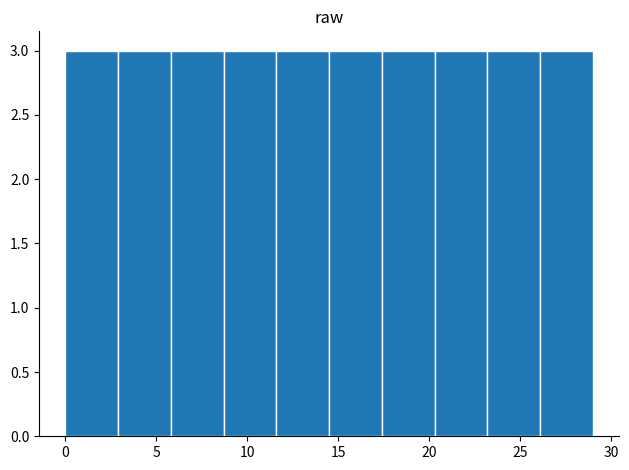

Reading left to right, transcribe this chart: for each bar, give the range it covers on the x-axis and its height. Neither the bar edges nor the heights are printed on the chart, so give them approximately, as read against the axes.

0.0 to 2.9: 3
2.9 to 5.8: 3
5.8 to 8.7: 3
8.7 to 11.6: 3
11.6 to 14.5: 3
14.5 to 17.4: 3
17.4 to 20.3: 3
20.3 to 23.2: 3
23.2 to 26.1: 3
26.1 to 29.0: 3